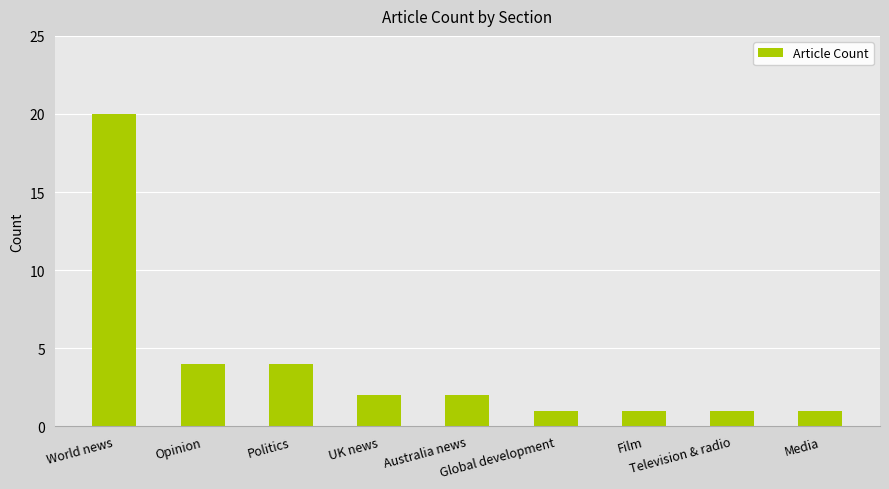

What is the sum of all values?

36